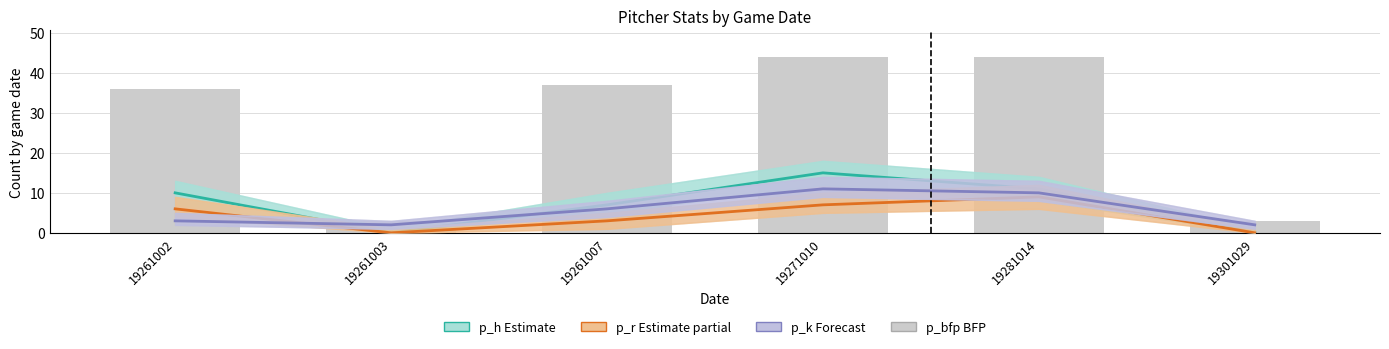

True or false: p_k (Forecast) has a value of 5 at 19261002.

False